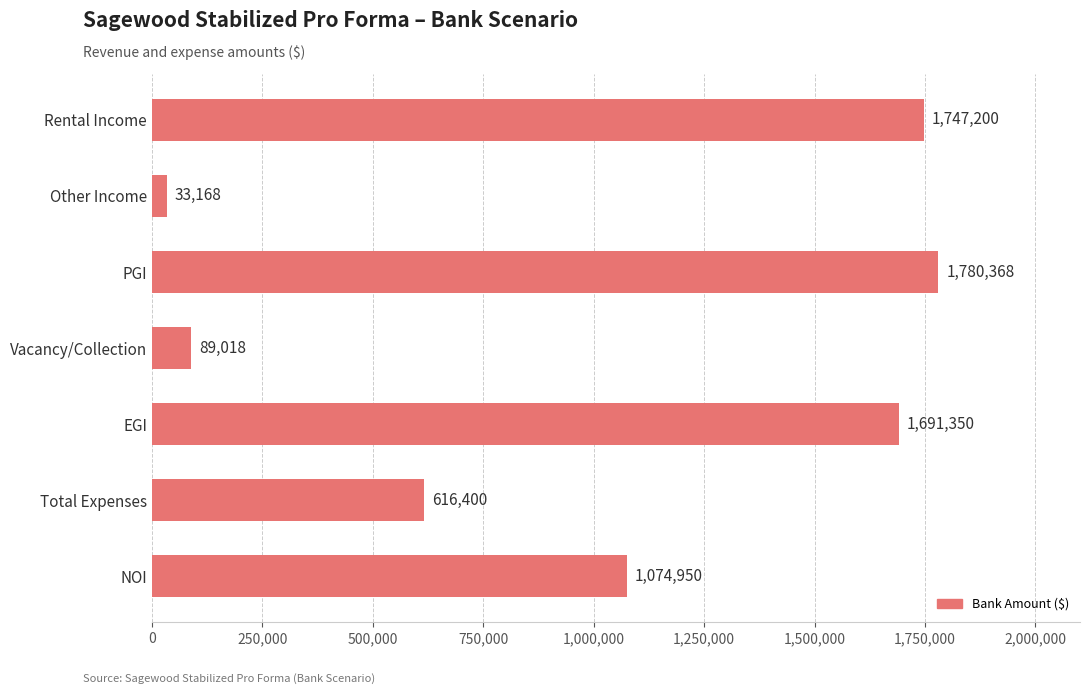

What is the value of the 1st bar from the top?

1747200